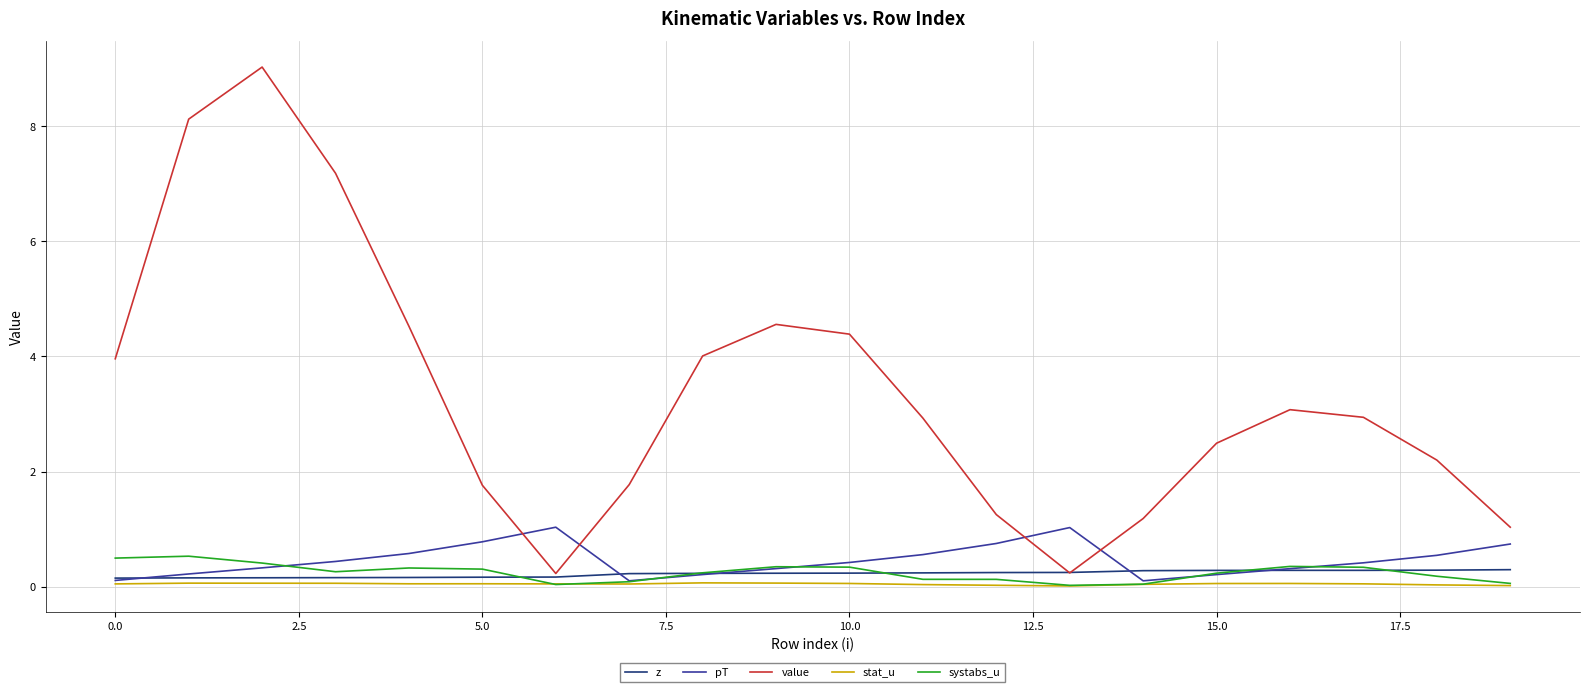

Which series has the largest total across all categories?

value